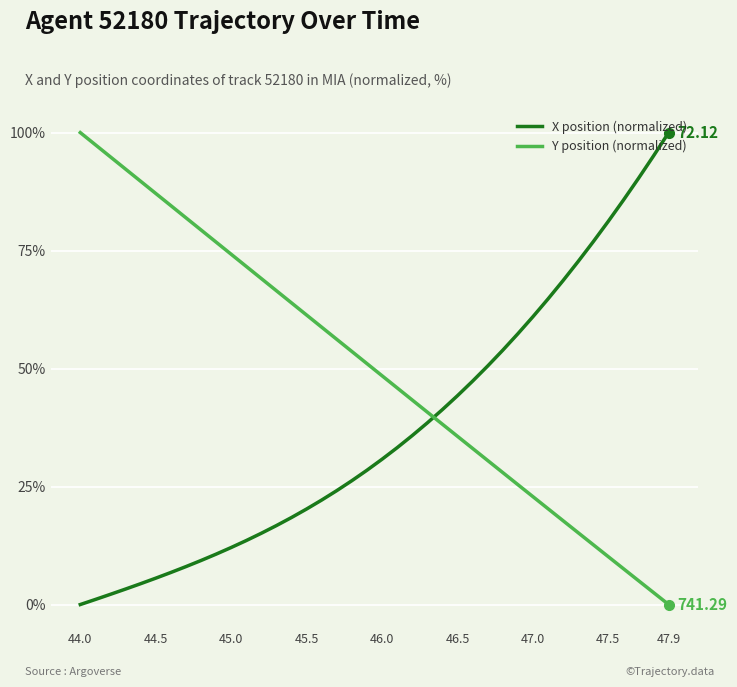

Which series has the largest total across all categories?

Y position (normalized)